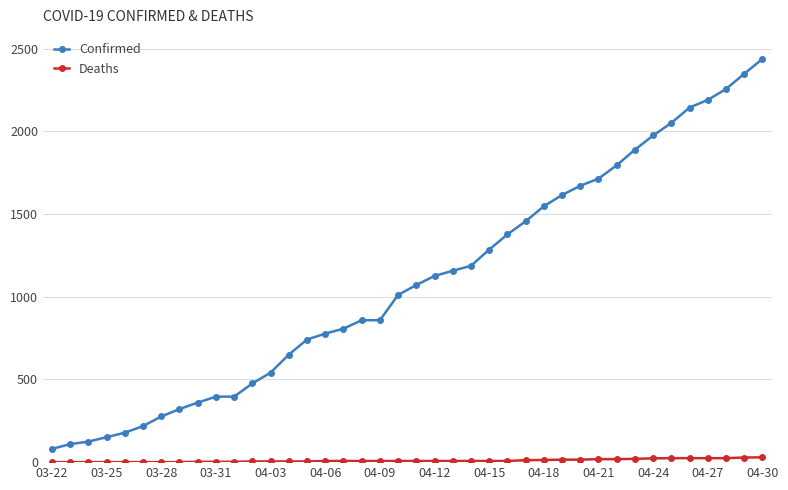

What is the difference between the maximum and minimum values in the Deaths series?

29